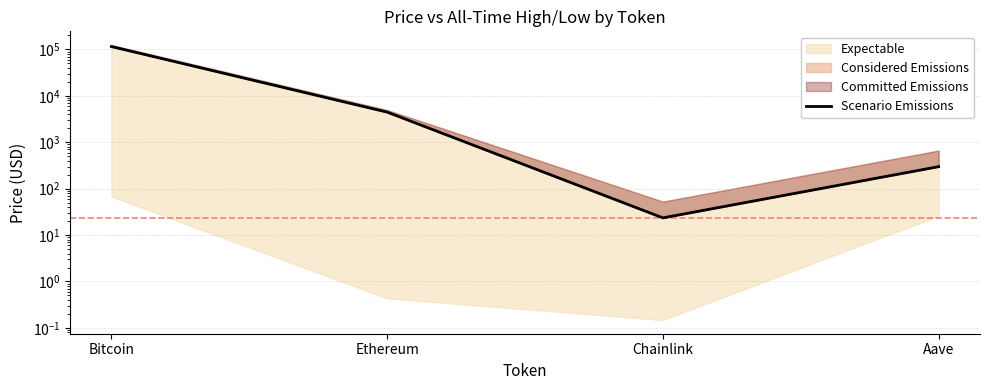

Which label corresponds to the largest value in the chart?

Bitcoin